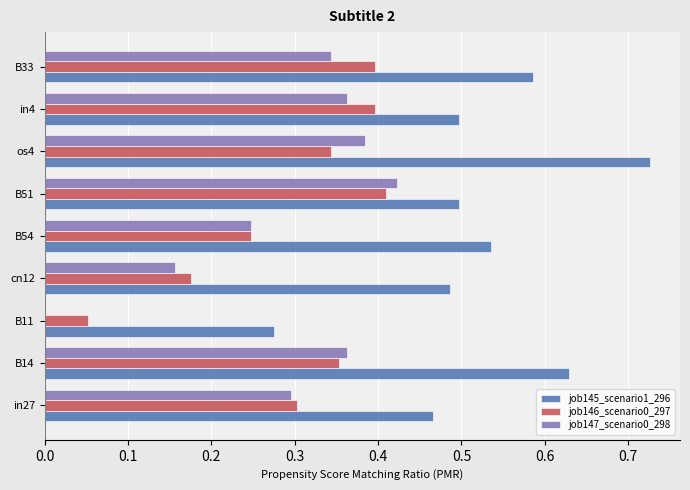

Which category has the highest value across all series?

os4